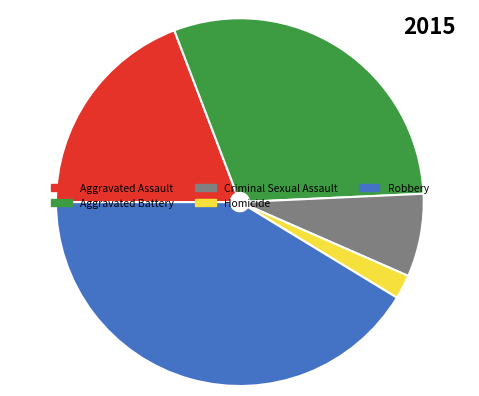

Does Aggravated Battery account for over 50% of the chart?

No